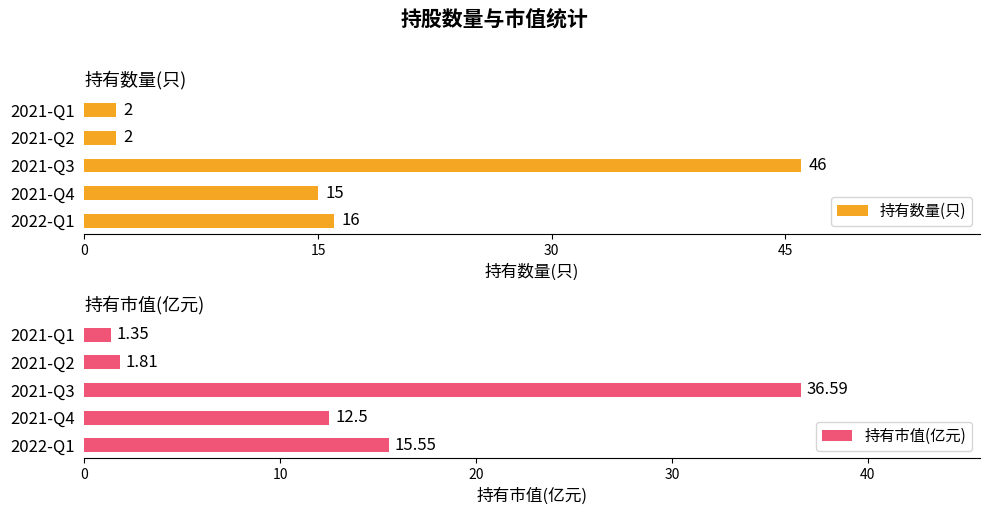

List the series in order of their overall mean, highest first.

持有数量(只), 持有市值(亿元)